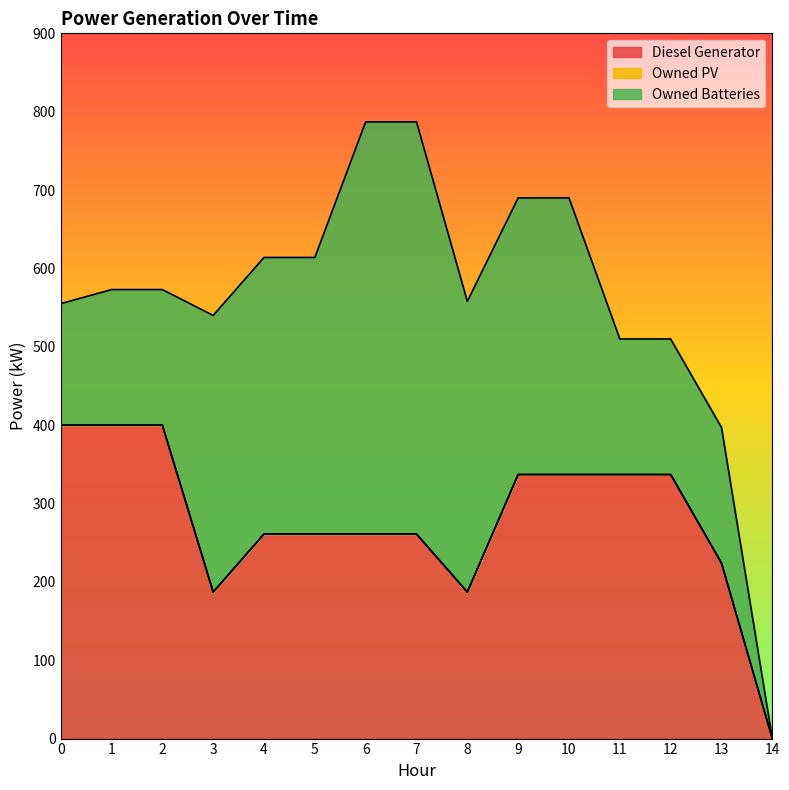

What is the total value across all series at 7?

787